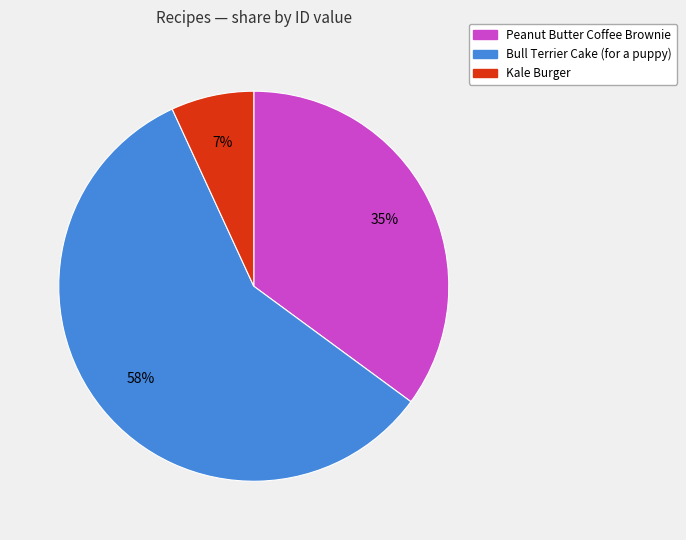

Rank the categories by value from lowest to highest.

Kale Burger, Peanut Butter Coffee Brownie, Bull Terrier Cake (for a puppy)